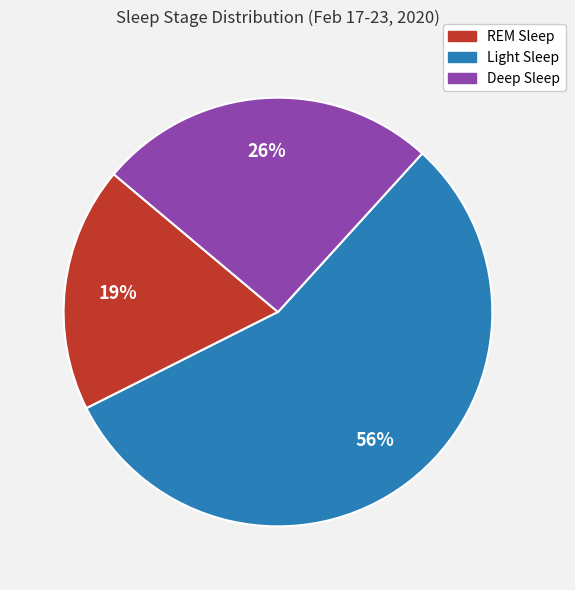

Does any single category account for the majority?

Yes